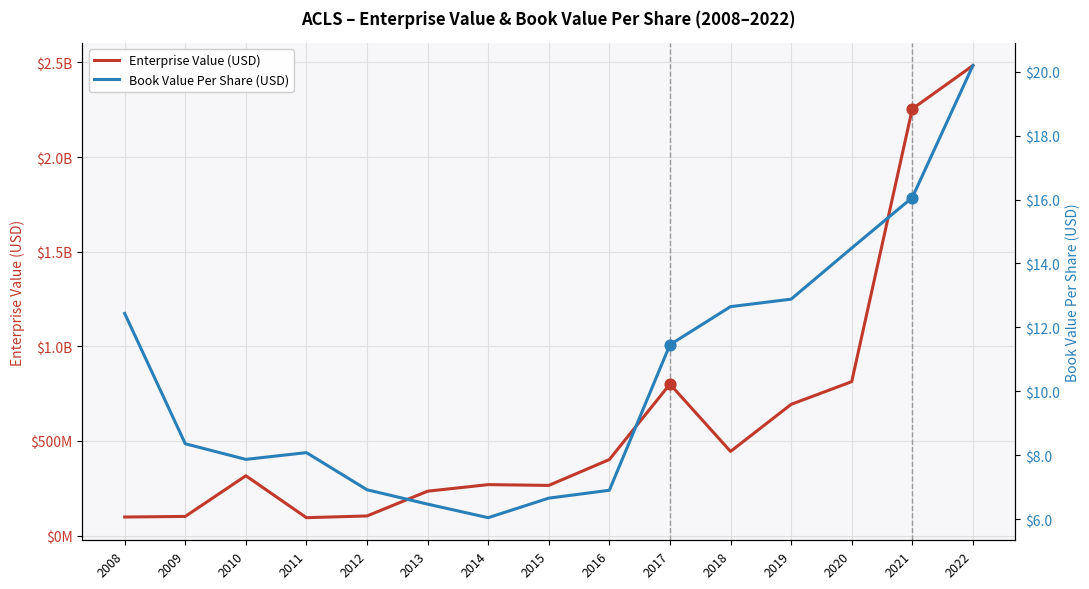

Which series has the largest Y range (max minus min)?

Enterprise Value (USD)